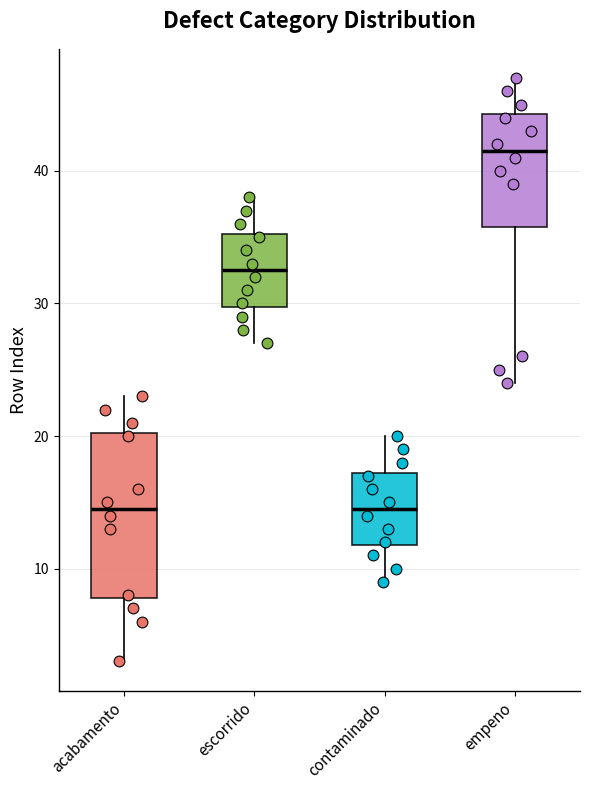

Reading left to right, read every box against the y-axis: the position of its median line, the range the box covers, and the ends of its whiskers. The values are not printed on the chart, so give them approximately, as read against the axis.

acabamento: median 15, box 8 to 20, whiskers 3 to 23
escorrido: median 33, box 30 to 35, whiskers 27 to 38
contaminado: median 15, box 12 to 17, whiskers 9 to 20
empeno: median 42, box 36 to 44, whiskers 24 to 47